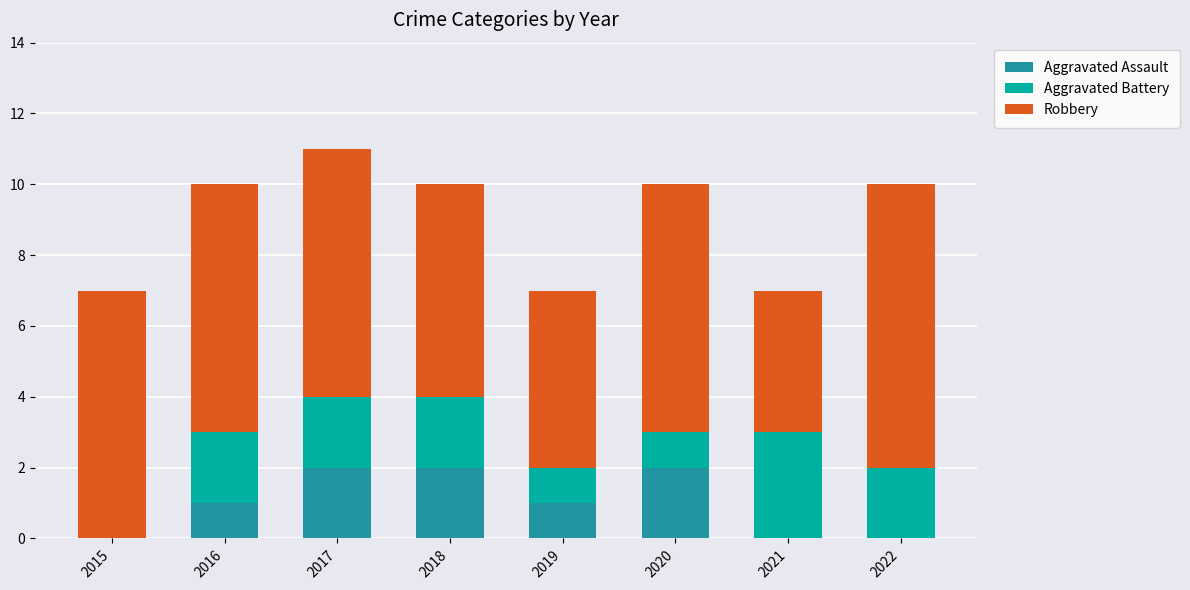

Reading right to left, list the values for the Aggravated Assault series.

2022=0	2021=0	2020=2	2019=1	2018=2	2017=2	2016=1	2015=0